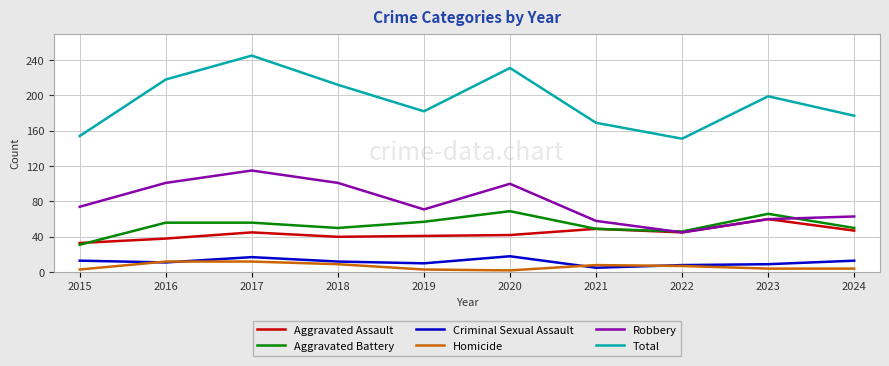

Which series changed the most between 2022 and 2024?

Total